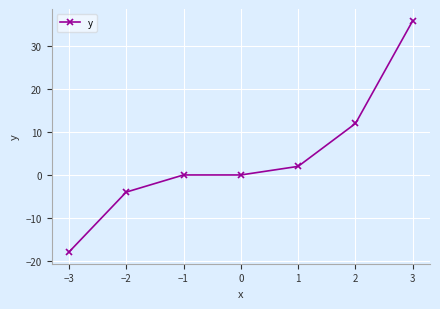

What is the change in value from −2 to 3?

+40